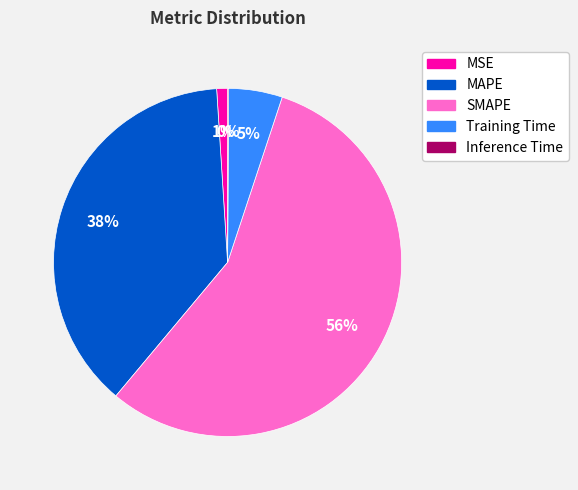

Between Training Time and SMAPE, which is larger?

SMAPE